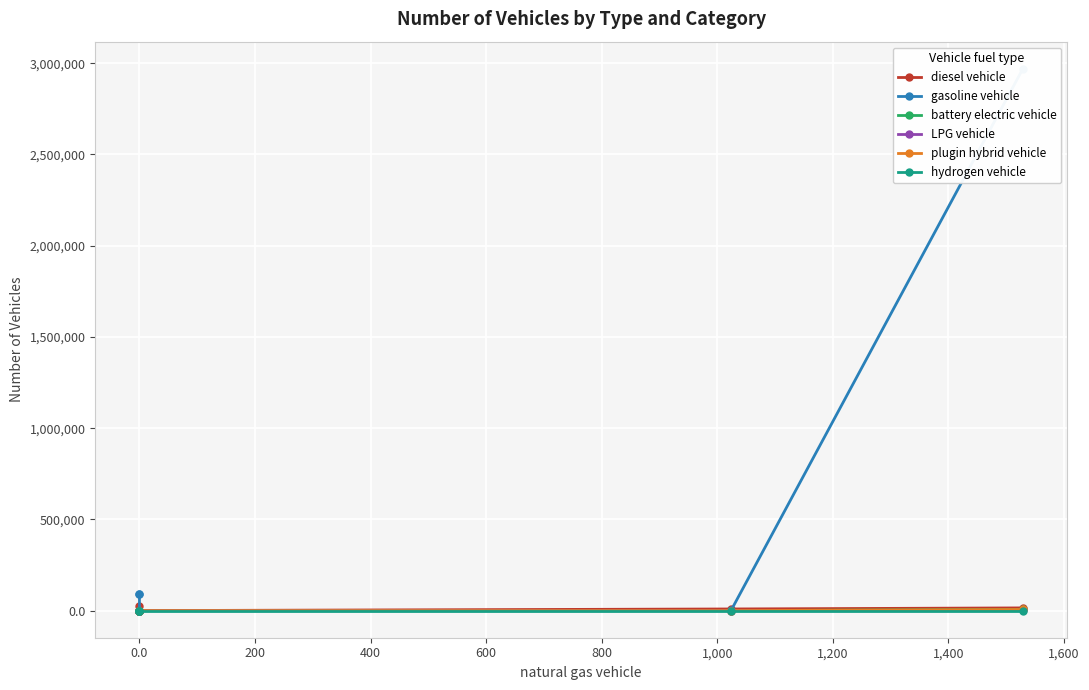

The value of LPG vehicle at 0.0 is -443.5. True or false?

False